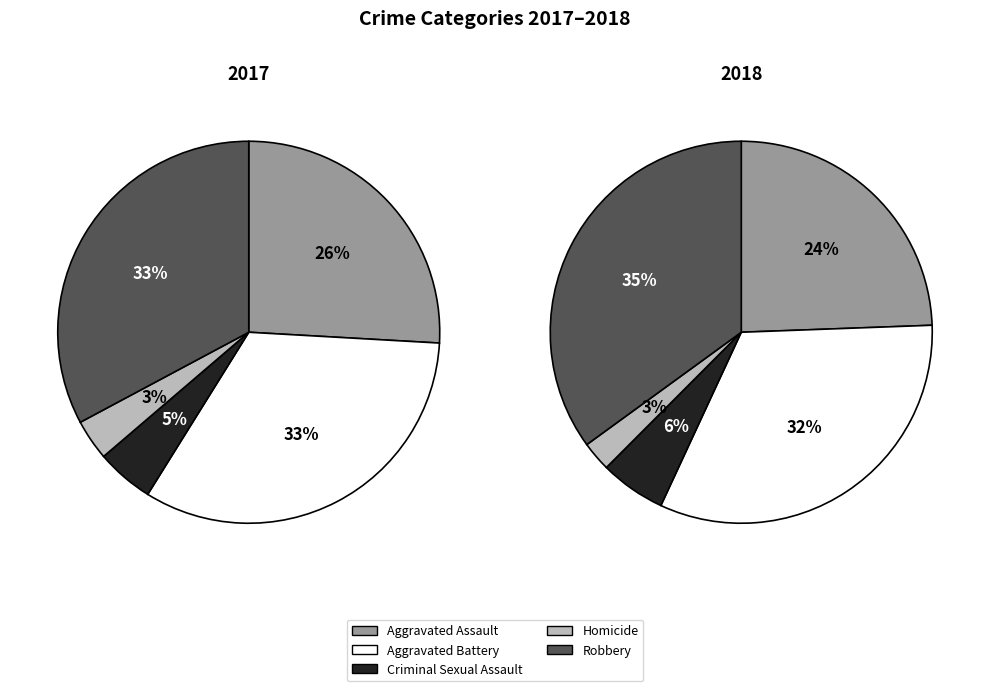

Count the number of slices in the pie.

5